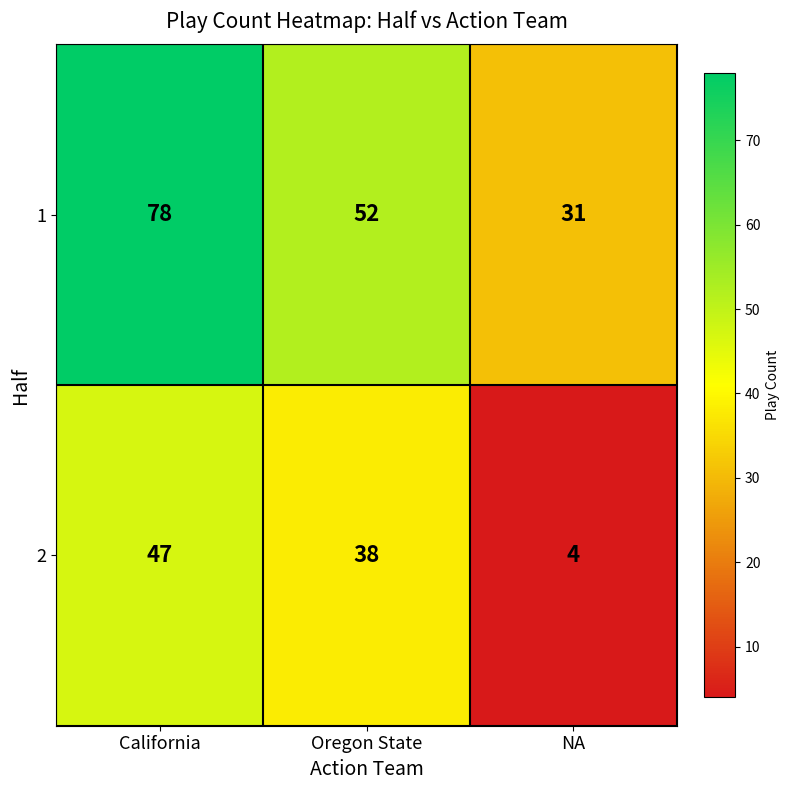

What is the approximate value of 1 at NA?

31